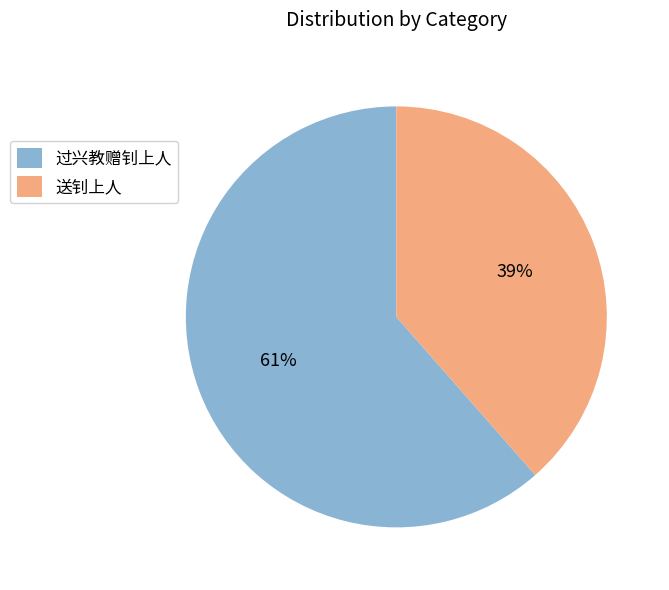

To the nearest percent, what portion does 过兴教赠钊上人 represent?

61%